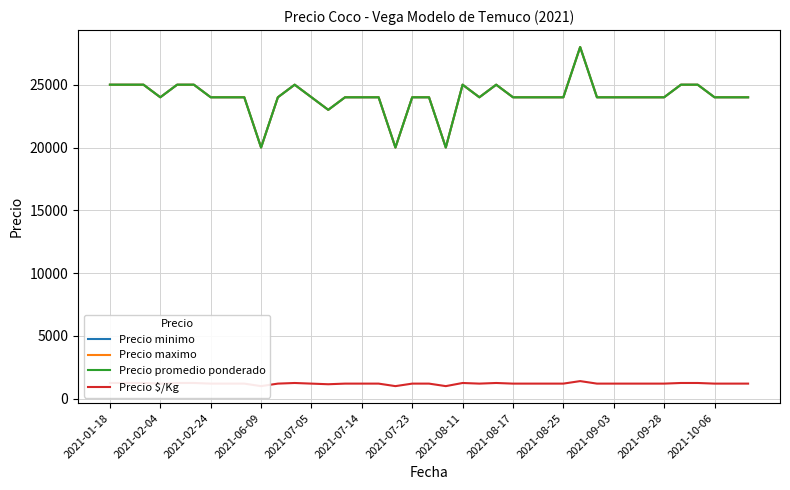

What is the highest value of the Precio $/Kg series?

1400